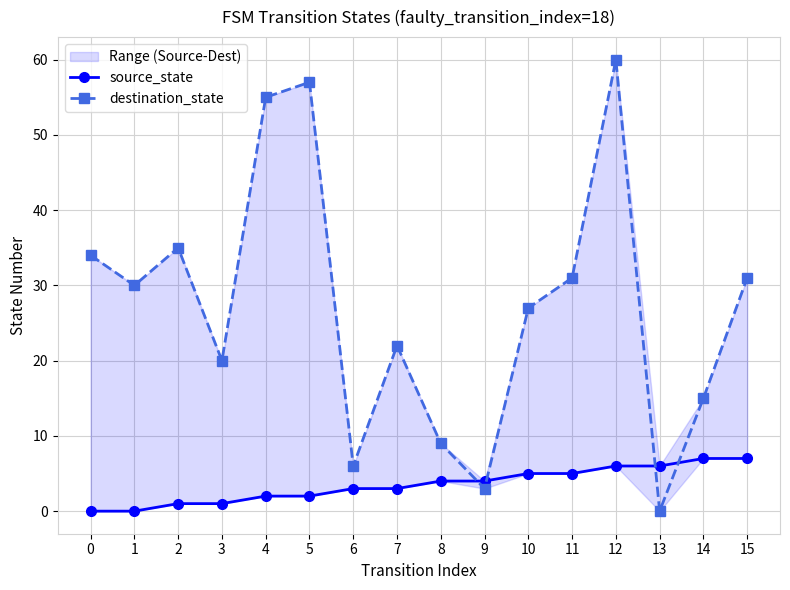

What is the spread (max minus min) of values at 7?

19